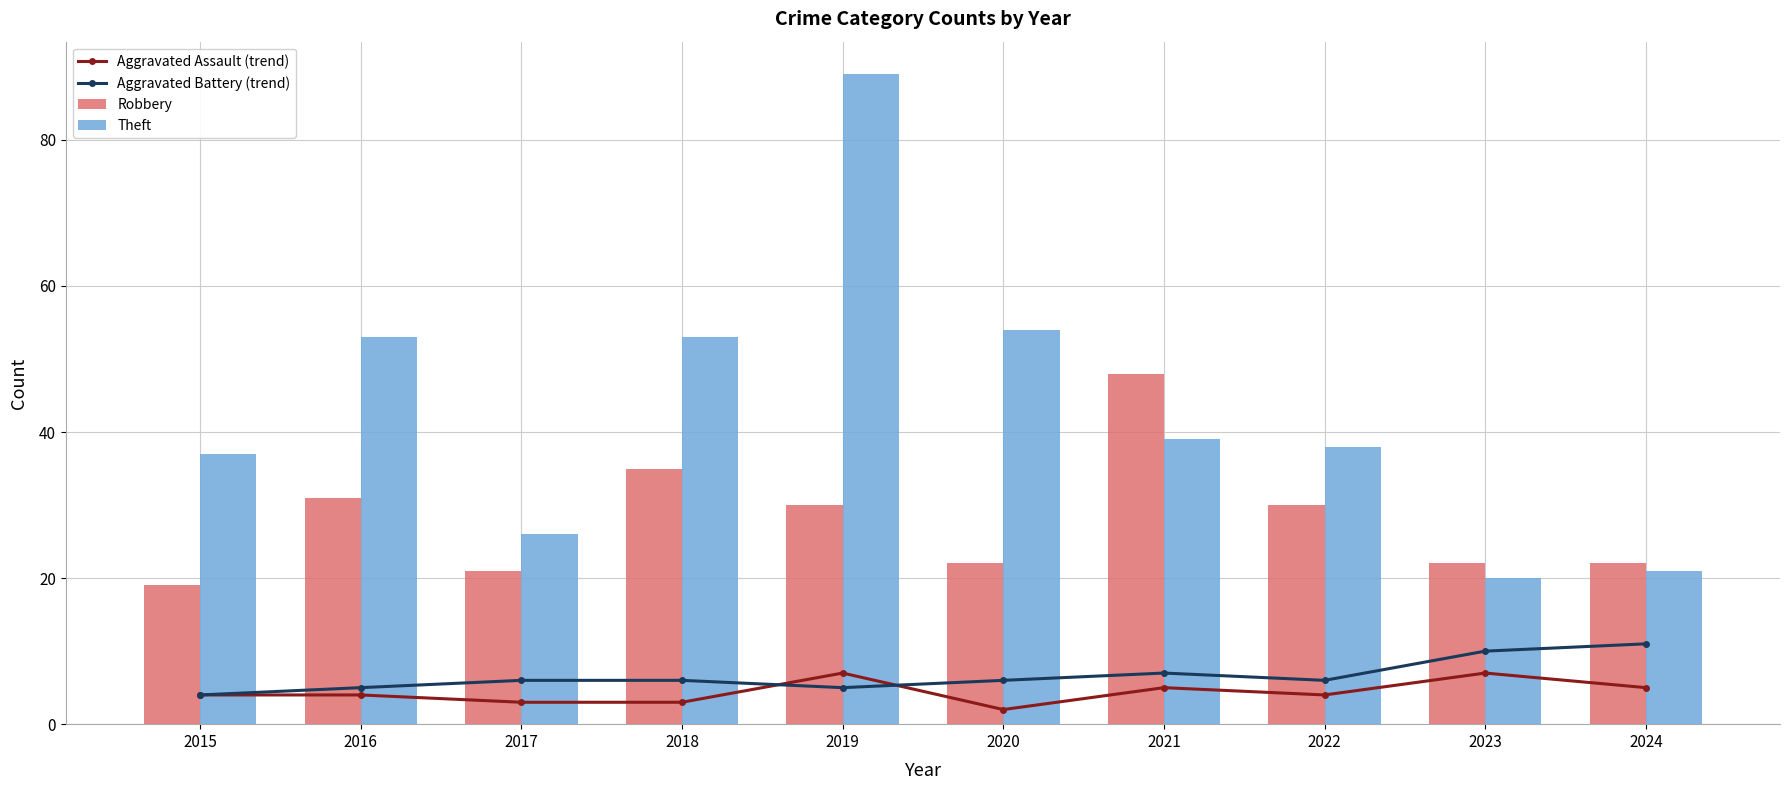

Where is Robbery nearest to the value 33?

2016